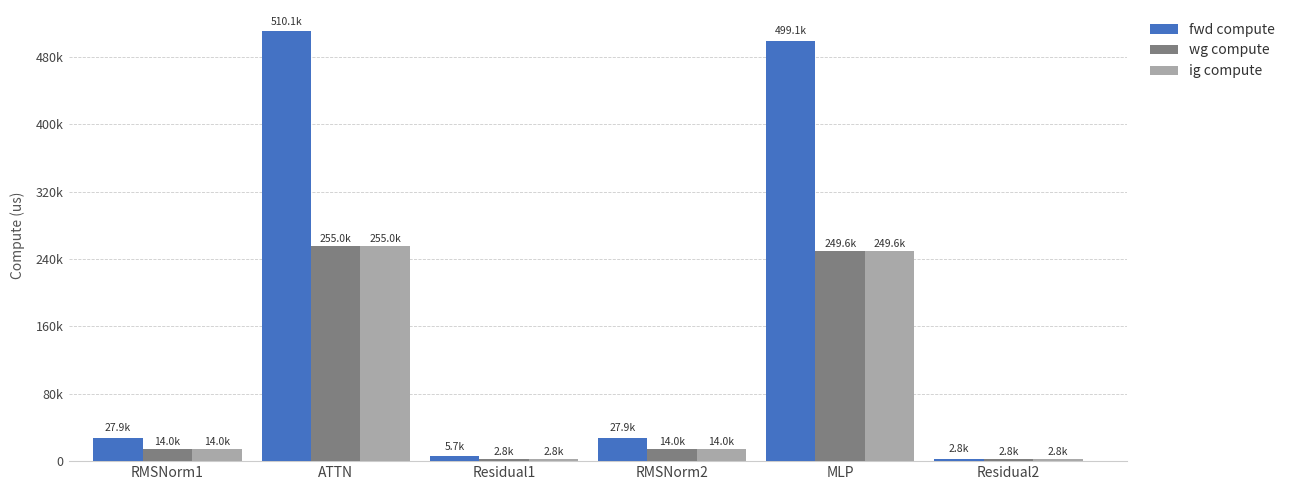

Rank the series by their maximum value, from highest to lowest.

fwd compute, wg compute, ig compute